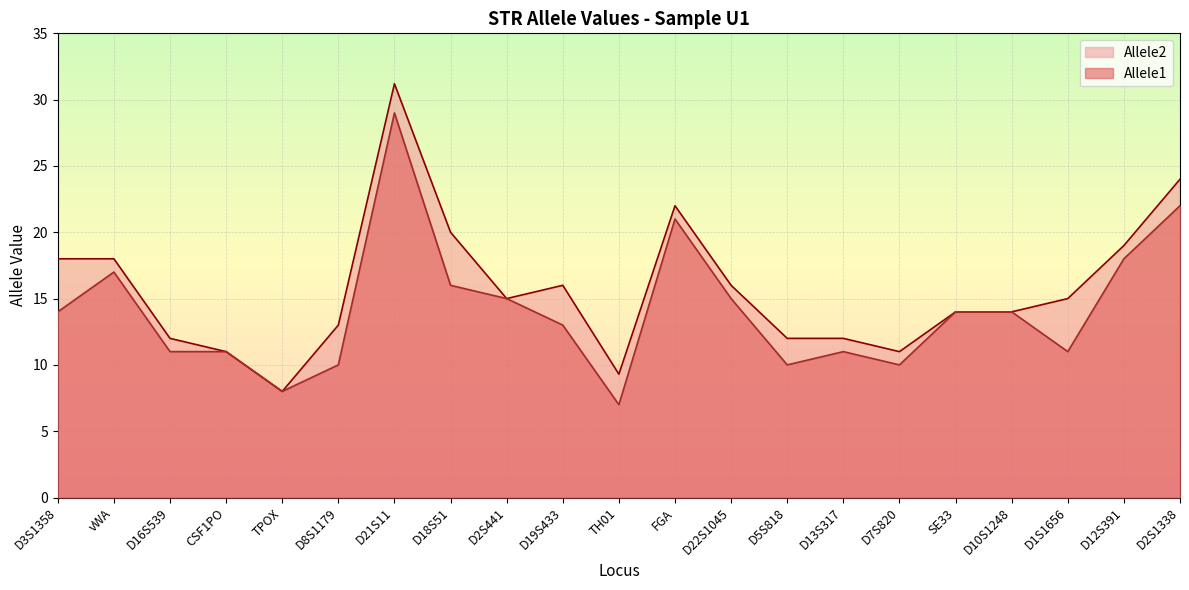

Does the chart have visible grid lines?

Yes